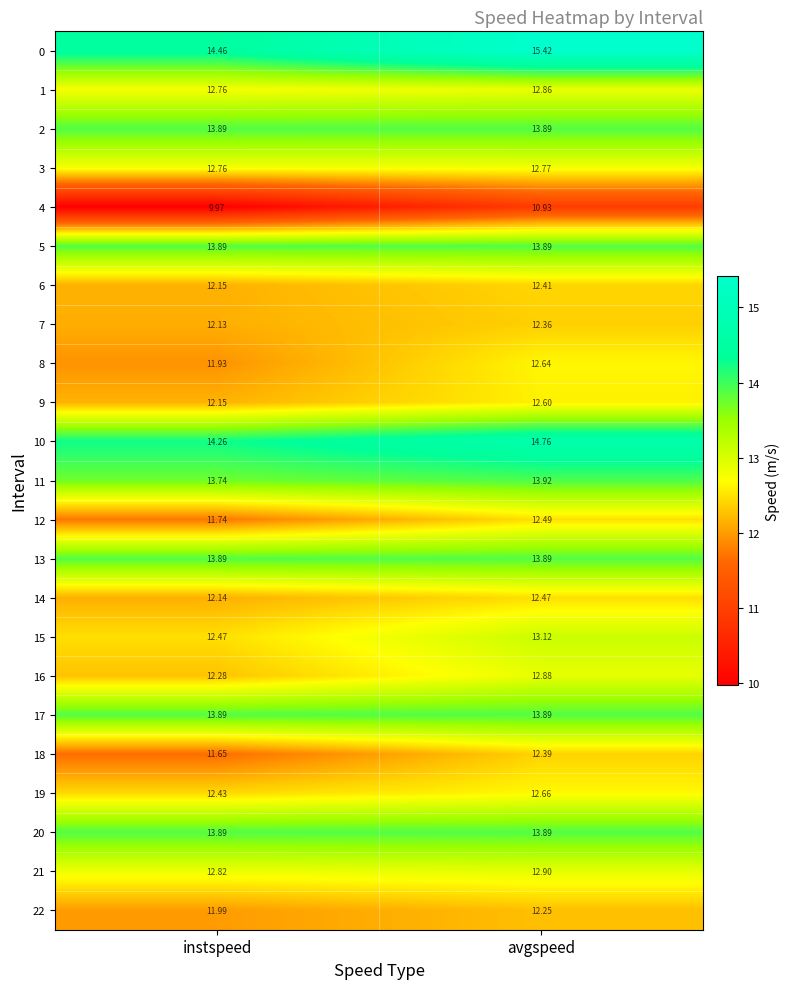

How many distinct data groups are displayed?

23